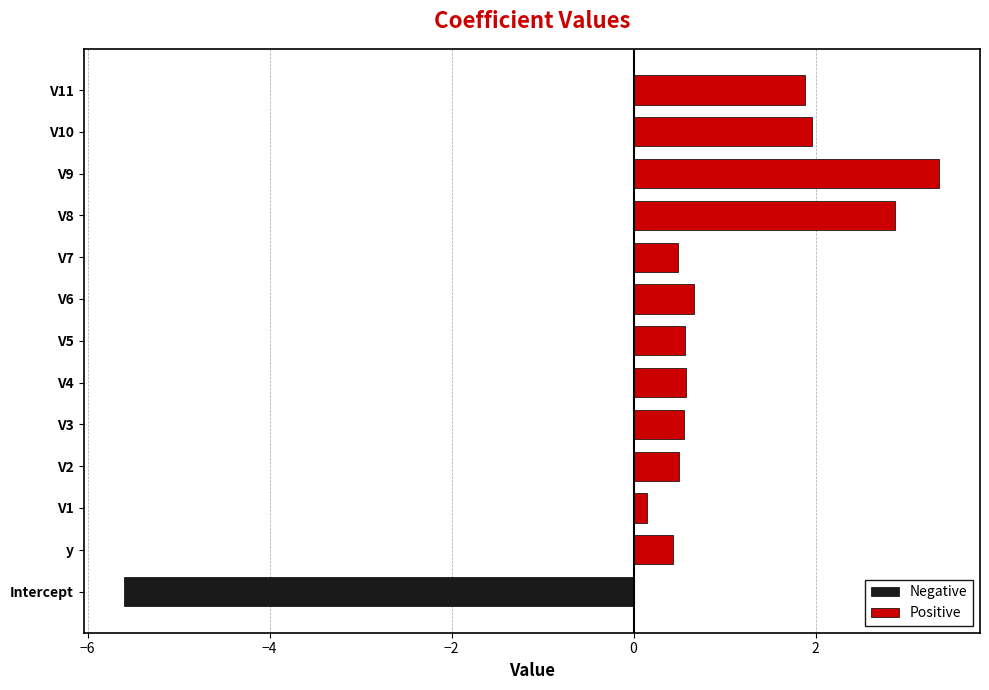

What is the difference between the maximum and minimum values?

9.0